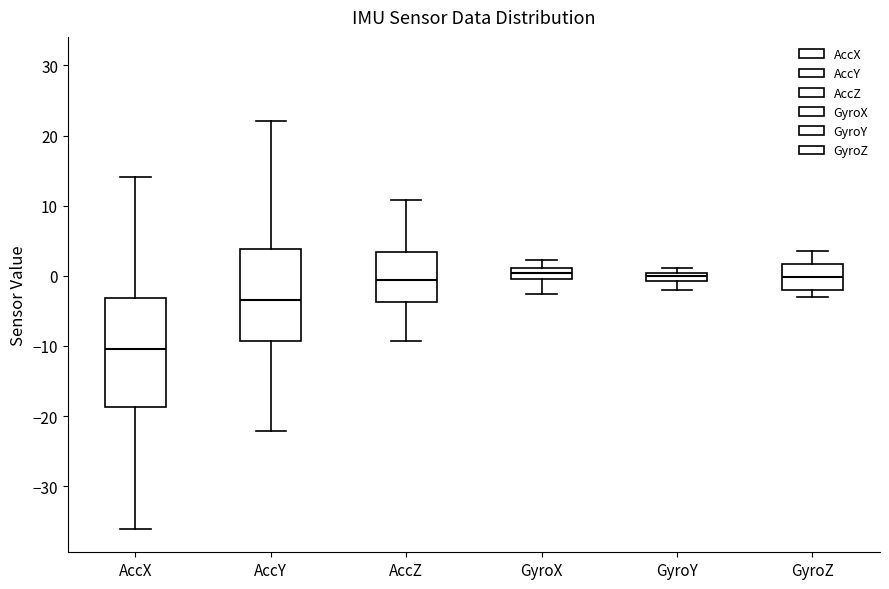

Which box's median line is the lowest?

AccX